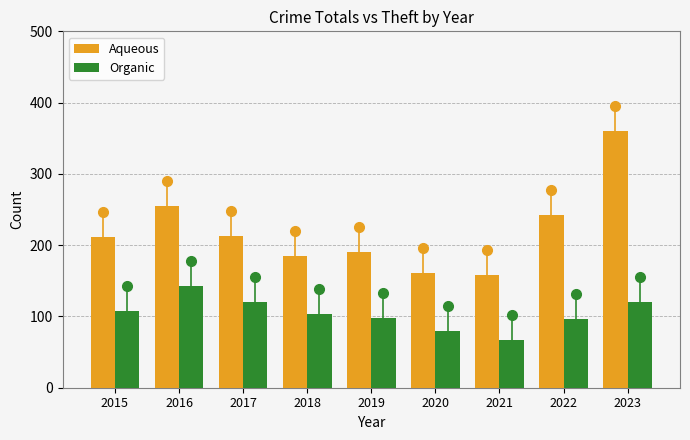

Between 2019 and 2023, which series saw the biggest shift?

Aqueous